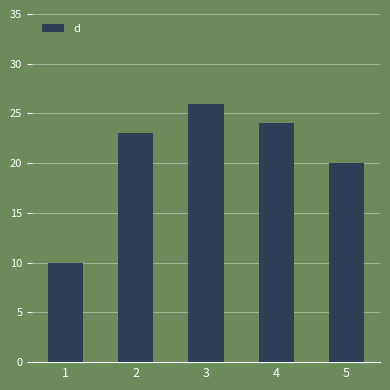

Reading left to right, list all the values displayed in this chart.

10	23	26	24	20